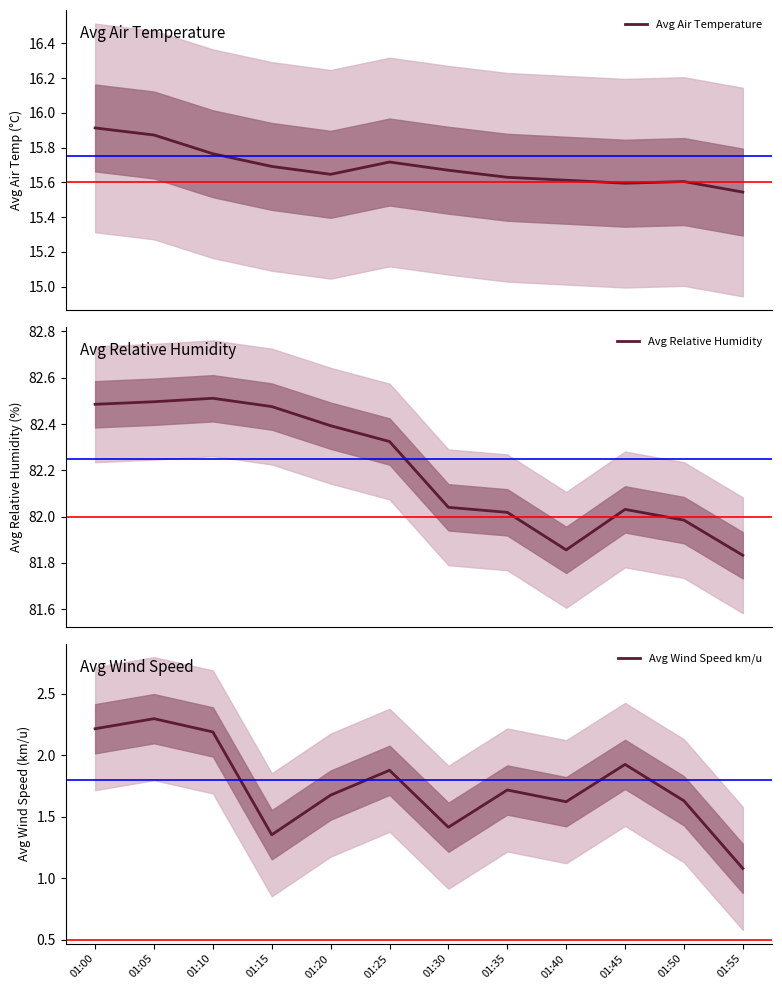

In Avg Relative Humidity, how many points are higher than both neighbors (excluding endpoints)?

2